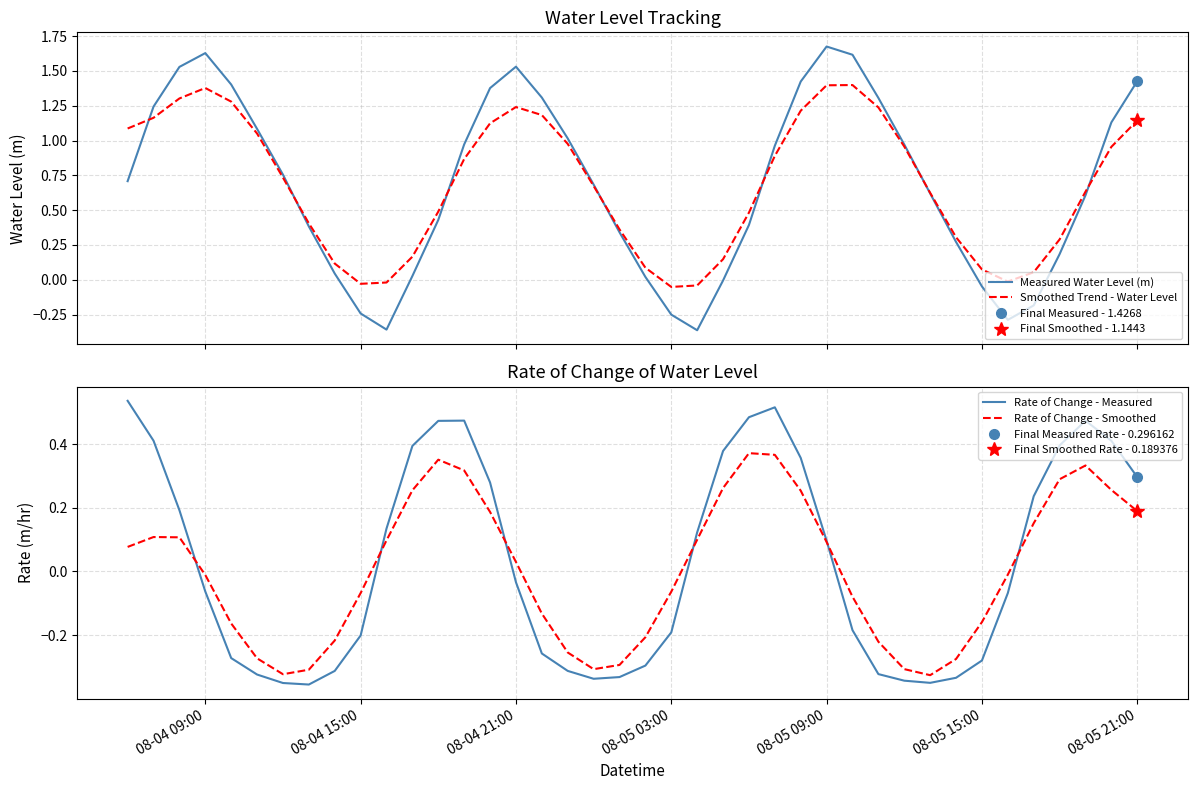

At which label is Rate of Change - Measured closest to 0?

08-04 21:00